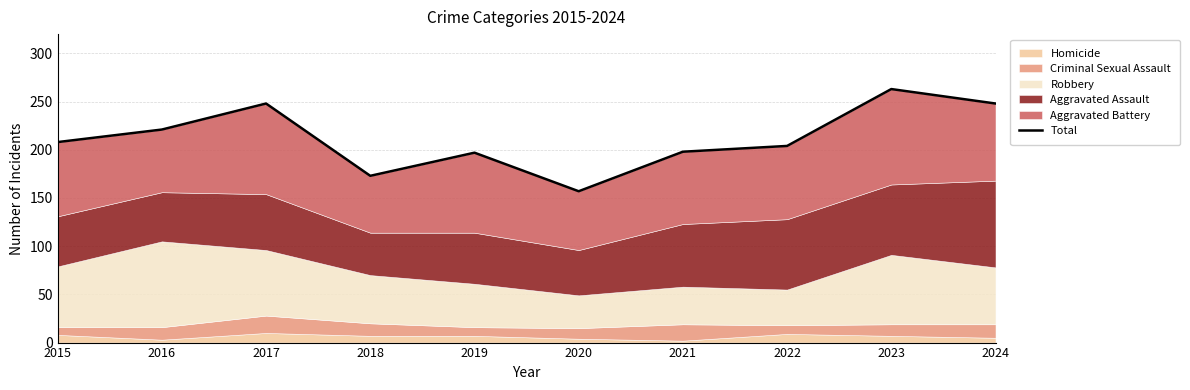

How many interior local peaks (higher than both neighbors) does the data have?

3